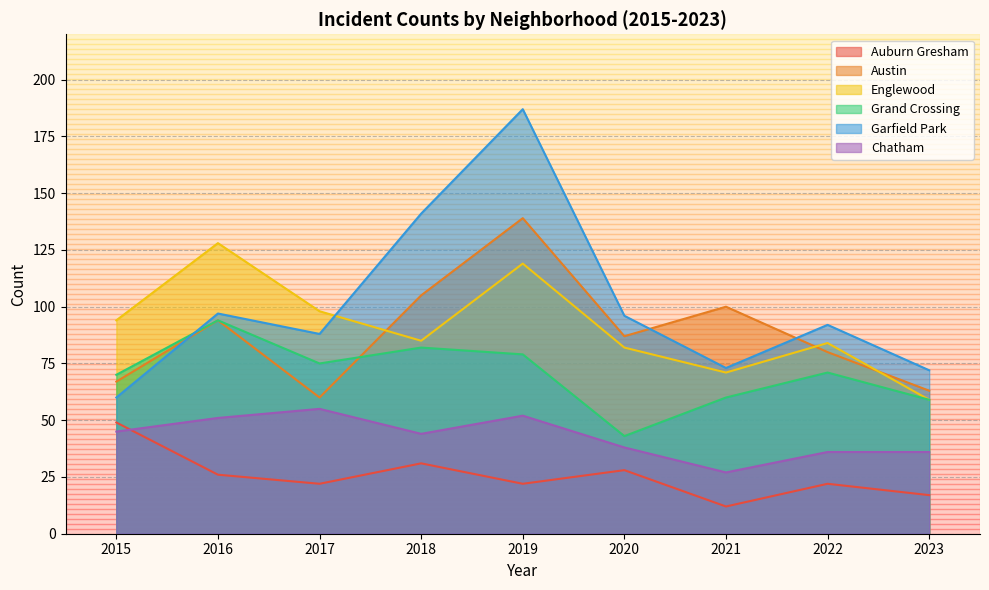

At which category does Englewood reach its first local valley?

2018